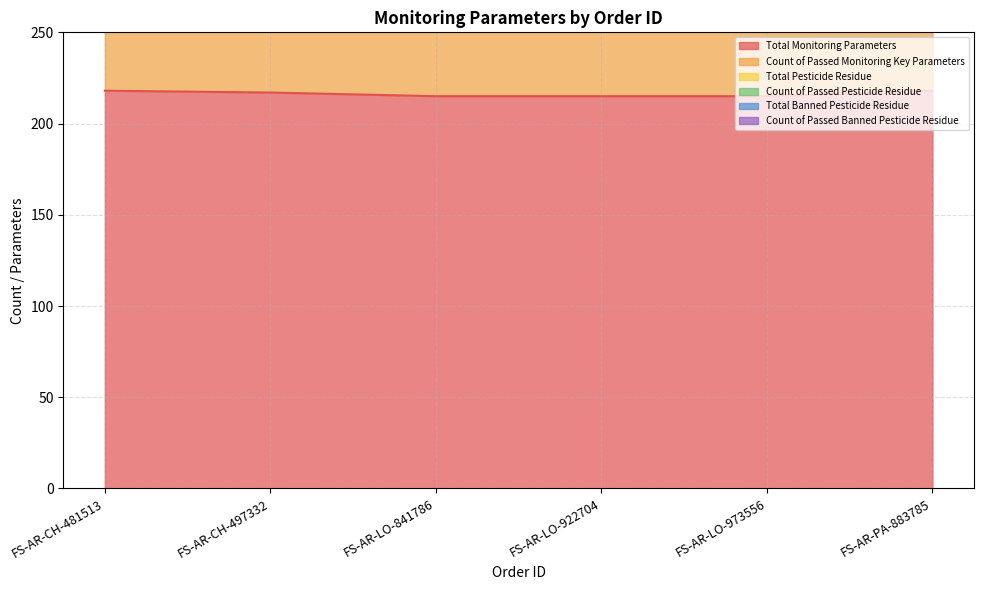

What is the maximum value for Total Monitoring Parameters?

218